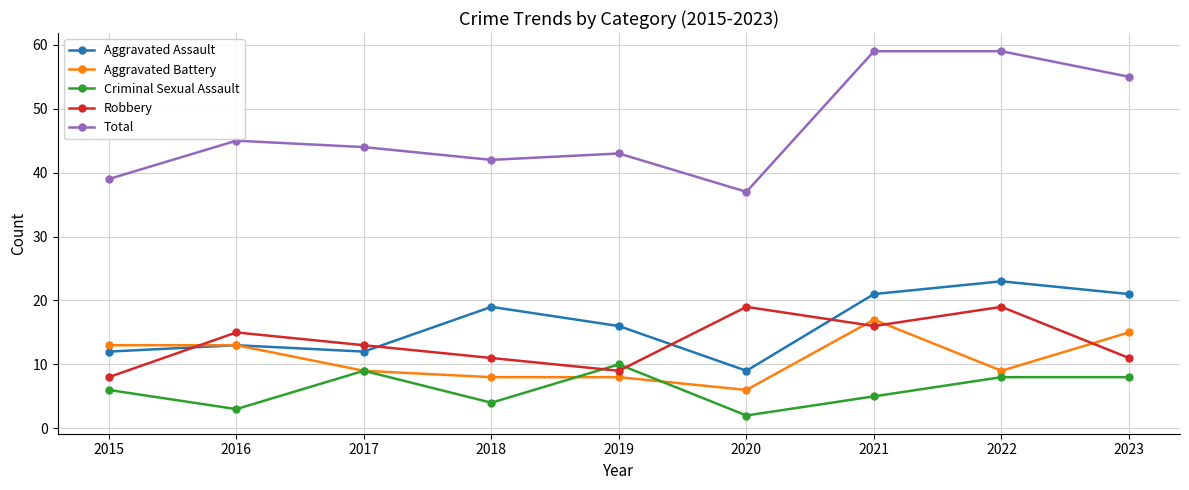

What is the maximum value for Robbery?

19